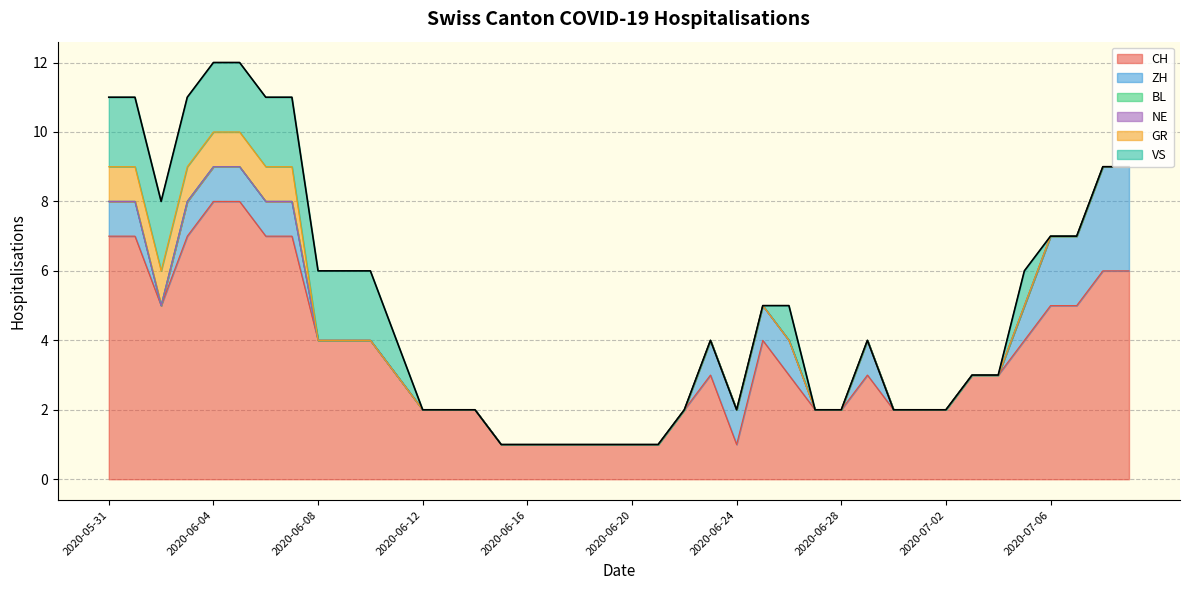

What is the label of the 34th point from the left?

2020-07-03